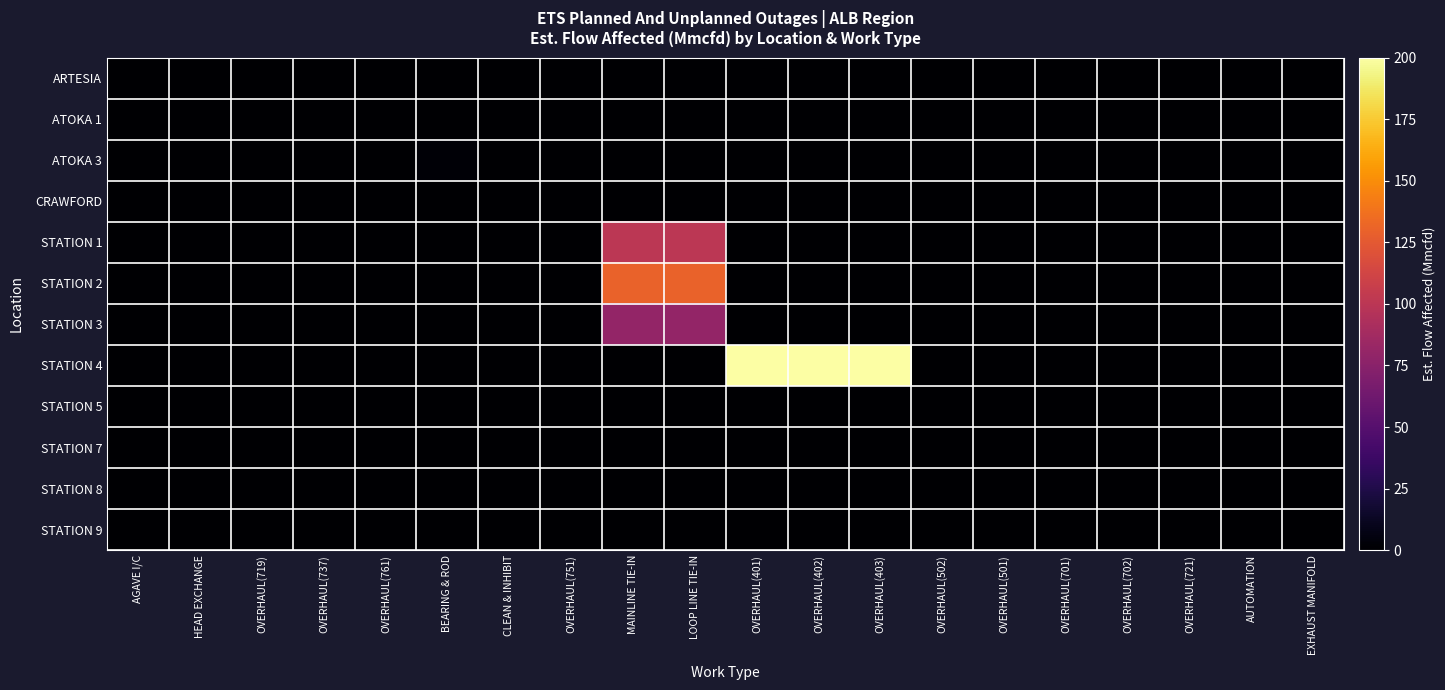

Reading left to right, what are all the values shown in this chart?

ARTESIA: AGAVE I/C=0.0	HEAD EXCHANGE=0.0	OVERHAUL(719)=0.0	OVERHAUL(737)=0.0	OVERHAUL(761)=0.0	BEARING & ROD=0.0	CLEAN & INHIBIT=0.0	OVERHAUL(751)=0.0	MAINLINE TIE-IN=0.0	LOOP LINE TIE-IN=0.0	OVERHAUL(401)=0.0	OVERHAUL(402)=0.0	OVERHAUL(403)=0.0	OVERHAUL(502)=0.0	OVERHAUL(501)=0.0	OVERHAUL(701)=0.0	OVERHAUL(702)=0.0	OVERHAUL(721)=0.0	AUTOMATION=0.0	EXHAUST MANIFOLD=0.0
ATOKA 1: AGAVE I/C=0.0	HEAD EXCHANGE=0.0	OVERHAUL(719)=0.0	OVERHAUL(737)=0.0	OVERHAUL(761)=0.0	BEARING & ROD=0.0	CLEAN & INHIBIT=0.0	OVERHAUL(751)=0.0	MAINLINE TIE-IN=0.0	LOOP LINE TIE-IN=0.0	OVERHAUL(401)=0.0	OVERHAUL(402)=0.0	OVERHAUL(403)=0.0	OVERHAUL(502)=0.0	OVERHAUL(501)=0.0	OVERHAUL(701)=0.0	OVERHAUL(702)=0.0	OVERHAUL(721)=0.0	AUTOMATION=0.0	EXHAUST MANIFOLD=0.0
ATOKA 3: AGAVE I/C=0.0	HEAD EXCHANGE=0.0	OVERHAUL(719)=0.0	OVERHAUL(737)=0.0	OVERHAUL(761)=0.0	BEARING & ROD=2.3	CLEAN & INHIBIT=0.0	OVERHAUL(751)=0.0	MAINLINE TIE-IN=0.0	LOOP LINE TIE-IN=0.0	OVERHAUL(401)=0.0	OVERHAUL(402)=0.0	OVERHAUL(403)=0.0	OVERHAUL(502)=0.0	OVERHAUL(501)=0.0	OVERHAUL(701)=0.0	OVERHAUL(702)=0.0	OVERHAUL(721)=0.0	AUTOMATION=0.0	EXHAUST MANIFOLD=0.0
CRAWFORD: AGAVE I/C=0.0	HEAD EXCHANGE=0.0	OVERHAUL(719)=0.0	OVERHAUL(737)=0.0	OVERHAUL(761)=0.0	BEARING & ROD=0.0	CLEAN & INHIBIT=0.0	OVERHAUL(751)=0.0	MAINLINE TIE-IN=0.0	LOOP LINE TIE-IN=0.0	OVERHAUL(401)=0.0	OVERHAUL(402)=0.0	OVERHAUL(403)=0.0	OVERHAUL(502)=0.0	OVERHAUL(501)=0.0	OVERHAUL(701)=0.0	OVERHAUL(702)=0.0	OVERHAUL(721)=0.0	AUTOMATION=0.0	EXHAUST MANIFOLD=0.0
STATION 1: AGAVE I/C=0.0	HEAD EXCHANGE=0.0	OVERHAUL(719)=0.0	OVERHAUL(737)=0.0	OVERHAUL(761)=0.0	BEARING & ROD=0.0	CLEAN & INHIBIT=0.0	OVERHAUL(751)=0.0	MAINLINE TIE-IN=100.0	LOOP LINE TIE-IN=100.0	OVERHAUL(401)=0.0	OVERHAUL(402)=0.0	OVERHAUL(403)=0.0	OVERHAUL(502)=0.0	OVERHAUL(501)=0.0	OVERHAUL(701)=0.0	OVERHAUL(702)=0.0	OVERHAUL(721)=0.0	AUTOMATION=0.0	EXHAUST MANIFOLD=0.0
STATION 2: AGAVE I/C=0.0	HEAD EXCHANGE=0.0	OVERHAUL(719)=0.0	OVERHAUL(737)=0.0	OVERHAUL(761)=0.0	BEARING & ROD=0.0	CLEAN & INHIBIT=0.0	OVERHAUL(751)=0.0	MAINLINE TIE-IN=130.0	LOOP LINE TIE-IN=130.0	OVERHAUL(401)=0.0	OVERHAUL(402)=0.0	OVERHAUL(403)=0.0	OVERHAUL(502)=0.0	OVERHAUL(501)=0.0	OVERHAUL(701)=0.0	OVERHAUL(702)=0.0	OVERHAUL(721)=0.0	AUTOMATION=0.0	EXHAUST MANIFOLD=0.0
STATION 3: AGAVE I/C=0.0	HEAD EXCHANGE=0.0	OVERHAUL(719)=0.0	OVERHAUL(737)=0.0	OVERHAUL(761)=0.0	BEARING & ROD=0.0	CLEAN & INHIBIT=0.0	OVERHAUL(751)=0.0	MAINLINE TIE-IN=80.0	LOOP LINE TIE-IN=80.0	OVERHAUL(401)=0.0	OVERHAUL(402)=0.0	OVERHAUL(403)=0.0	OVERHAUL(502)=0.0	OVERHAUL(501)=0.0	OVERHAUL(701)=0.0	OVERHAUL(702)=0.0	OVERHAUL(721)=0.0	AUTOMATION=0.0	EXHAUST MANIFOLD=0.0
STATION 4: AGAVE I/C=0.0	HEAD EXCHANGE=0.0	OVERHAUL(719)=0.0	OVERHAUL(737)=0.0	OVERHAUL(761)=0.0	BEARING & ROD=0.0	CLEAN & INHIBIT=0.0	OVERHAUL(751)=0.0	MAINLINE TIE-IN=0.0	LOOP LINE TIE-IN=0.0	OVERHAUL(401)=200.0	OVERHAUL(402)=200.0	OVERHAUL(403)=200.0	OVERHAUL(502)=0.0	OVERHAUL(501)=0.0	OVERHAUL(701)=0.0	OVERHAUL(702)=0.0	OVERHAUL(721)=0.0	AUTOMATION=0.0	EXHAUST MANIFOLD=0.0
STATION 5: AGAVE I/C=0.0	HEAD EXCHANGE=0.0	OVERHAUL(719)=0.0	OVERHAUL(737)=0.0	OVERHAUL(761)=0.0	BEARING & ROD=0.0	CLEAN & INHIBIT=0.0	OVERHAUL(751)=0.0	MAINLINE TIE-IN=0.0	LOOP LINE TIE-IN=0.0	OVERHAUL(401)=0.0	OVERHAUL(402)=0.0	OVERHAUL(403)=0.0	OVERHAUL(502)=0.0	OVERHAUL(501)=0.0	OVERHAUL(701)=0.0	OVERHAUL(702)=0.0	OVERHAUL(721)=0.0	AUTOMATION=0.0	EXHAUST MANIFOLD=0.0
STATION 7: AGAVE I/C=0.0	HEAD EXCHANGE=0.0	OVERHAUL(719)=0.0	OVERHAUL(737)=0.0	OVERHAUL(761)=0.0	BEARING & ROD=0.0	CLEAN & INHIBIT=0.0	OVERHAUL(751)=0.0	MAINLINE TIE-IN=0.0	LOOP LINE TIE-IN=0.0	OVERHAUL(401)=0.0	OVERHAUL(402)=0.0	OVERHAUL(403)=0.0	OVERHAUL(502)=0.0	OVERHAUL(501)=0.0	OVERHAUL(701)=0.0	OVERHAUL(702)=0.0	OVERHAUL(721)=0.0	AUTOMATION=0.0	EXHAUST MANIFOLD=0.0
STATION 8: AGAVE I/C=0.0	HEAD EXCHANGE=0.0	OVERHAUL(719)=0.0	OVERHAUL(737)=0.0	OVERHAUL(761)=0.0	BEARING & ROD=0.0	CLEAN & INHIBIT=0.0	OVERHAUL(751)=0.0	MAINLINE TIE-IN=0.0	LOOP LINE TIE-IN=0.0	OVERHAUL(401)=0.0	OVERHAUL(402)=0.0	OVERHAUL(403)=0.0	OVERHAUL(502)=0.0	OVERHAUL(501)=0.0	OVERHAUL(701)=0.0	OVERHAUL(702)=0.0	OVERHAUL(721)=0.0	AUTOMATION=0.0	EXHAUST MANIFOLD=0.0
STATION 9: AGAVE I/C=0.0	HEAD EXCHANGE=0.0	OVERHAUL(719)=0.0	OVERHAUL(737)=0.0	OVERHAUL(761)=0.0	BEARING & ROD=0.0	CLEAN & INHIBIT=0.0	OVERHAUL(751)=0.0	MAINLINE TIE-IN=0.0	LOOP LINE TIE-IN=0.0	OVERHAUL(401)=0.0	OVERHAUL(402)=0.0	OVERHAUL(403)=0.0	OVERHAUL(502)=0.0	OVERHAUL(501)=0.0	OVERHAUL(701)=0.0	OVERHAUL(702)=0.0	OVERHAUL(721)=0.0	AUTOMATION=0.0	EXHAUST MANIFOLD=0.0